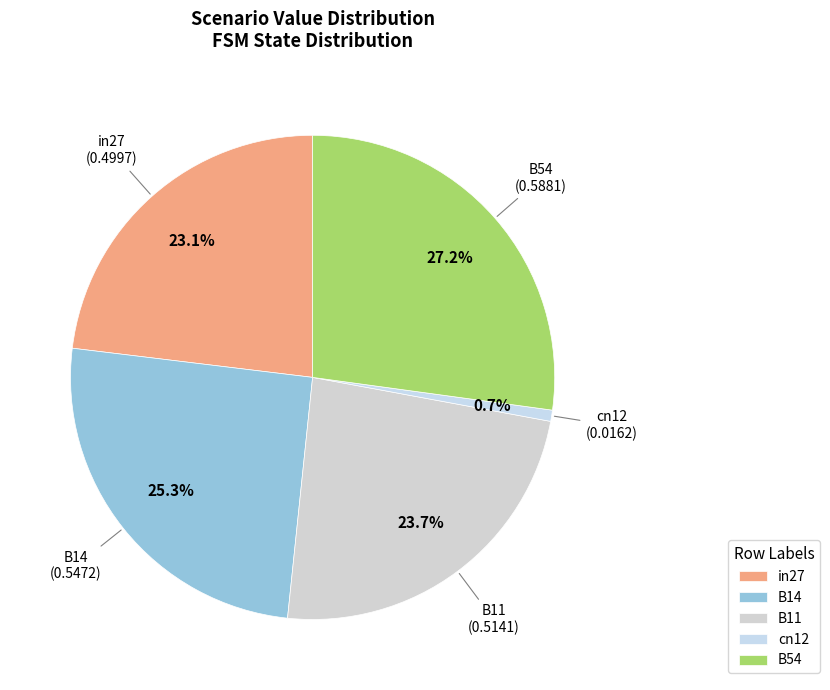

Which slice is the smallest?

cn12